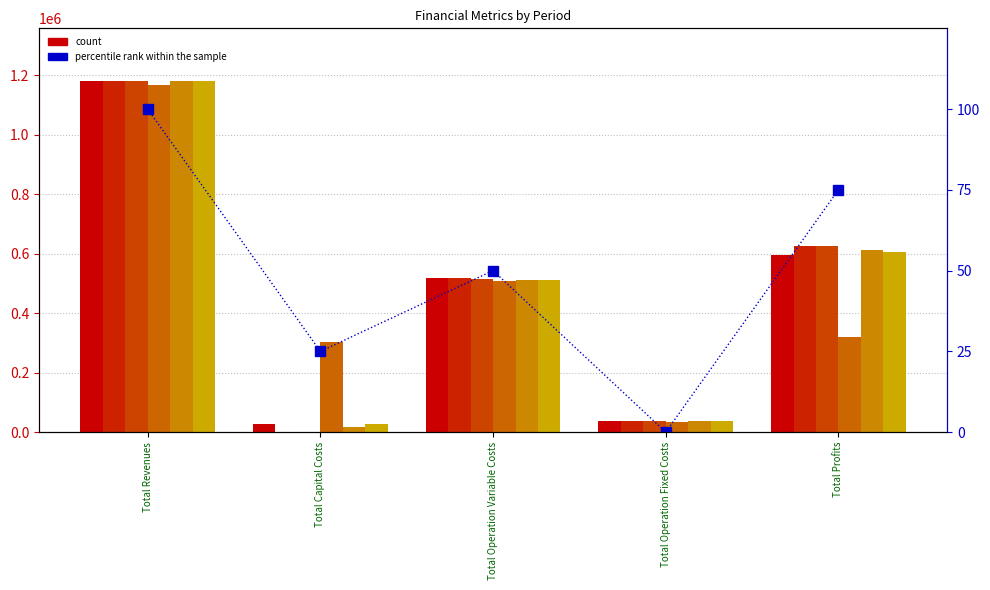

At Total Operation Variable Costs, list the series in order from largest to smallest.

col_0, col_1, col_2, col_4, col_5, col_3